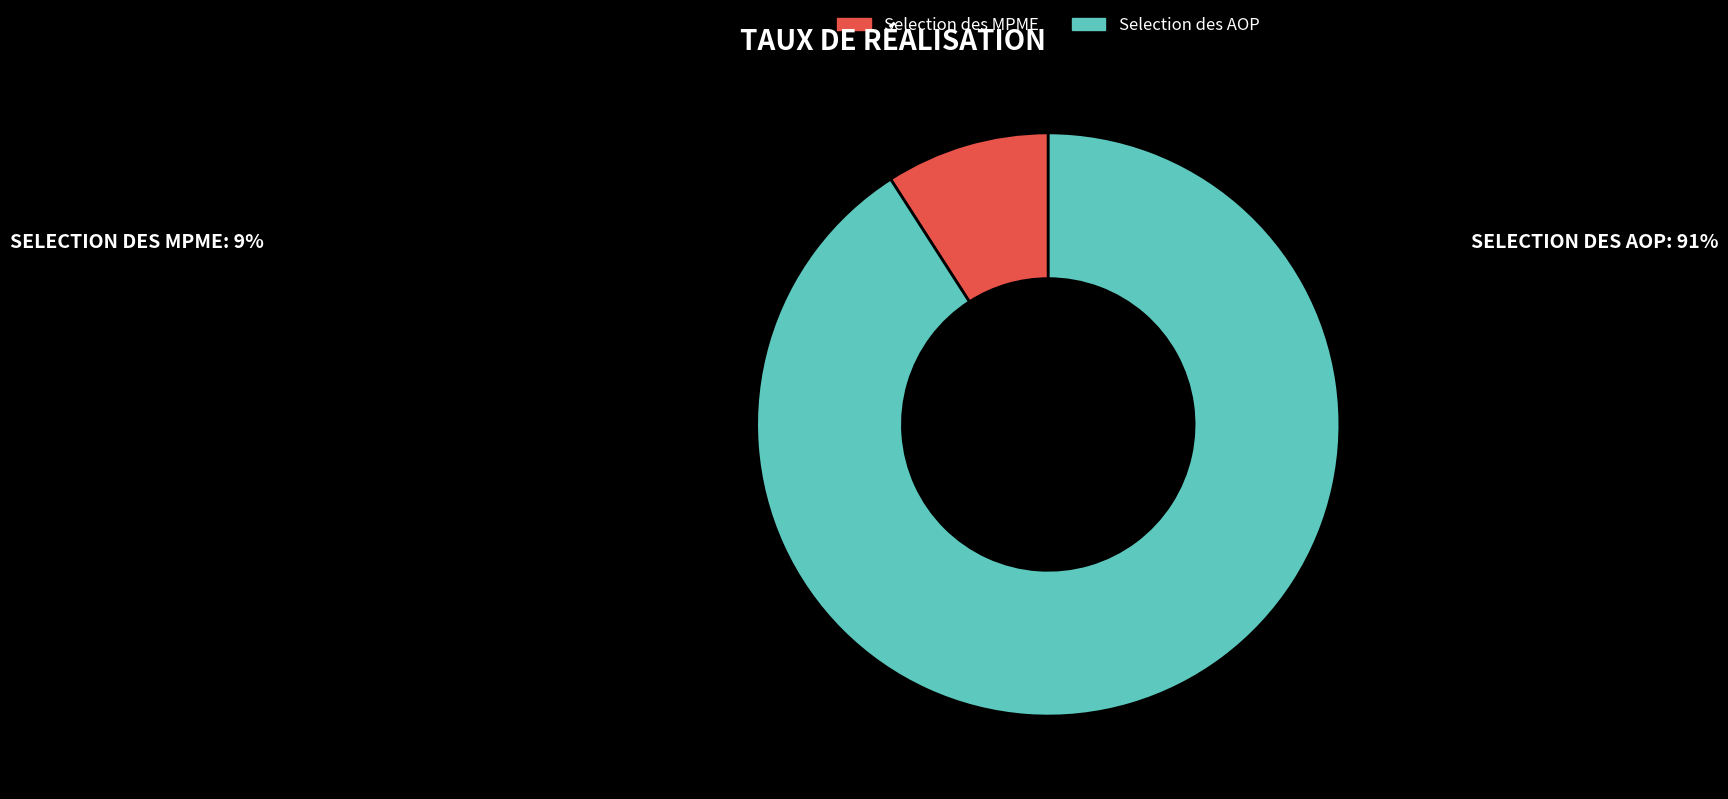

The Selection des AOP slice represents 91% of the pie. True or false?

True